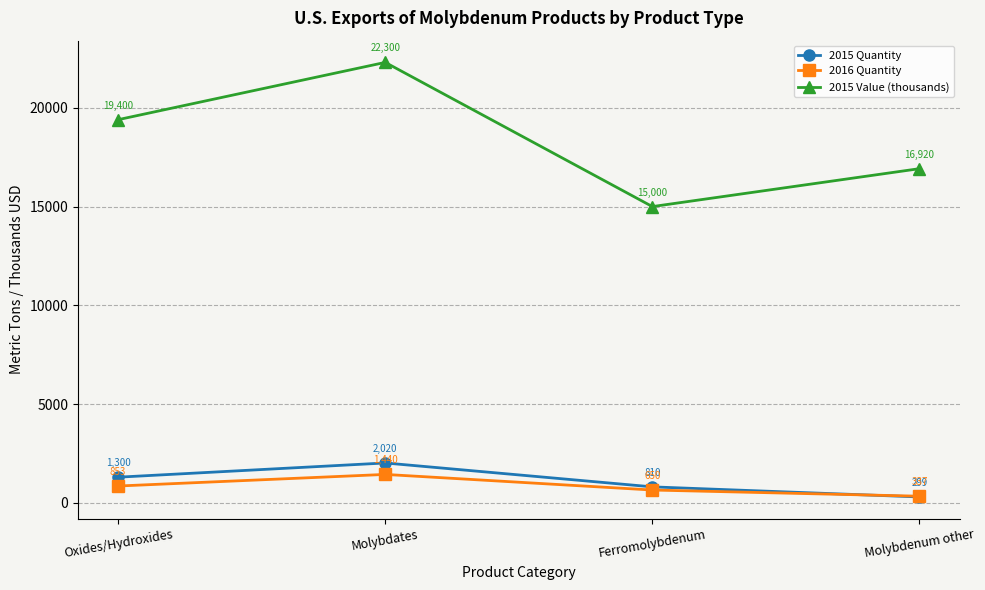

How many lines are shown in the chart?

3